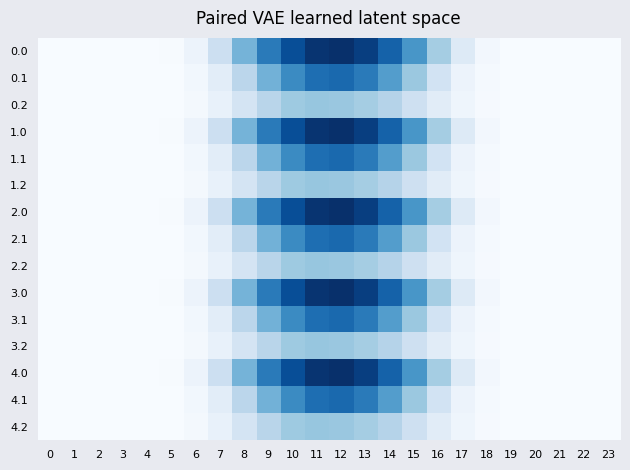

Reading left to right, list all the values displayed in this chart.

0.0: 0=0.0	1=0.0	2=0.0	3=0.0	4=0.0	5=1.9	6=19.8	7=74.5	8=164.1	9=246.0	10=305.0	11=339.5	12=345.0	13=325.8	14=278.1	15=208.8	16=121.5	17=44.1	18=8.5	19=0.2	20=0.0	21=0.0	22=0.0	23=0.0
0.1: 0=0.0	1=0.0	2=0.0	3=0.0	4=0.0	5=1.0	6=10.0	7=35.6	8=97.7	9=167.1	10=224.6	11=262.1	12=269.1	13=246.2	14=197.6	15=132.1	16=64.2	17=19.2	18=4.2	19=0.1	20=0.0	21=0.0	22=0.0	23=0.0
0.2: 0=0.0	1=0.0	2=0.0	3=0.0	4=0.0	5=0.9	6=7.7	7=26.1	8=61.3	9=100.8	10=129.0	11=136.0	12=132.7	13=122.6	14=104.9	15=72.6	16=39.0	17=15.1	18=3.7	19=0.0	20=0.0	21=0.0	22=0.0	23=0.0
1.0: 0=0.0	1=0.0	2=0.0	3=0.0	4=0.0	5=1.9	6=19.8	7=74.5	8=164.1	9=246.0	10=305.0	11=339.5	12=345.0	13=325.8	14=278.1	15=208.8	16=121.5	17=44.1	18=8.5	19=0.2	20=0.0	21=0.0	22=0.0	23=0.0
1.1: 0=0.0	1=0.0	2=0.0	3=0.0	4=0.0	5=1.0	6=10.0	7=35.6	8=97.7	9=167.1	10=224.6	11=262.1	12=269.1	13=246.2	14=197.6	15=132.1	16=64.2	17=19.2	18=4.2	19=0.1	20=0.0	21=0.0	22=0.0	23=0.0
1.2: 0=0.0	1=0.0	2=0.0	3=0.0	4=0.0	5=0.9	6=7.7	7=26.1	8=61.3	9=100.8	10=129.0	11=136.0	12=132.7	13=122.6	14=104.9	15=72.6	16=39.0	17=15.1	18=3.7	19=0.0	20=0.0	21=0.0	22=0.0	23=0.0
2.0: 0=0.0	1=0.0	2=0.0	3=0.0	4=0.0	5=1.9	6=19.8	7=74.5	8=164.1	9=246.0	10=305.0	11=339.5	12=345.0	13=325.8	14=278.1	15=208.8	16=121.5	17=44.1	18=8.5	19=0.2	20=0.0	21=0.0	22=0.0	23=0.0
2.1: 0=0.0	1=0.0	2=0.0	3=0.0	4=0.0	5=1.0	6=10.0	7=35.6	8=97.7	9=167.1	10=224.6	11=262.1	12=269.1	13=246.2	14=197.6	15=132.1	16=64.2	17=19.2	18=4.2	19=0.1	20=0.0	21=0.0	22=0.0	23=0.0
2.2: 0=0.0	1=0.0	2=0.0	3=0.0	4=0.0	5=0.9	6=7.7	7=26.1	8=61.3	9=100.8	10=129.0	11=136.0	12=132.7	13=122.6	14=104.9	15=72.6	16=39.0	17=15.1	18=3.7	19=0.0	20=0.0	21=0.0	22=0.0	23=0.0
3.0: 0=0.0	1=0.0	2=0.0	3=0.0	4=0.0	5=1.9	6=19.8	7=74.5	8=164.1	9=246.0	10=305.0	11=339.5	12=345.0	13=325.8	14=278.1	15=208.8	16=121.5	17=44.1	18=8.5	19=0.2	20=0.0	21=0.0	22=0.0	23=0.0
3.1: 0=0.0	1=0.0	2=0.0	3=0.0	4=0.0	5=1.0	6=10.0	7=35.6	8=97.7	9=167.1	10=224.6	11=262.1	12=269.1	13=246.2	14=197.6	15=132.1	16=64.2	17=19.2	18=4.2	19=0.1	20=0.0	21=0.0	22=0.0	23=0.0
3.2: 0=0.0	1=0.0	2=0.0	3=0.0	4=0.0	5=0.9	6=7.7	7=26.1	8=61.3	9=100.8	10=129.0	11=136.0	12=132.7	13=122.6	14=104.9	15=72.6	16=39.0	17=15.1	18=3.7	19=0.0	20=0.0	21=0.0	22=0.0	23=0.0
4.0: 0=0.0	1=0.0	2=0.0	3=0.0	4=0.0	5=1.9	6=19.8	7=74.5	8=164.1	9=246.0	10=305.0	11=339.5	12=345.0	13=325.8	14=278.1	15=208.8	16=121.5	17=44.1	18=8.5	19=0.2	20=0.0	21=0.0	22=0.0	23=0.0
4.1: 0=0.0	1=0.0	2=0.0	3=0.0	4=0.0	5=1.0	6=10.0	7=35.6	8=97.7	9=167.1	10=224.6	11=262.1	12=269.1	13=246.2	14=197.6	15=132.1	16=64.2	17=19.2	18=4.2	19=0.1	20=0.0	21=0.0	22=0.0	23=0.0
4.2: 0=0.0	1=0.0	2=0.0	3=0.0	4=0.0	5=0.9	6=7.7	7=26.1	8=61.3	9=100.8	10=129.0	11=136.0	12=132.7	13=122.6	14=104.9	15=72.6	16=39.0	17=15.1	18=3.7	19=0.0	20=0.0	21=0.0	22=0.0	23=0.0